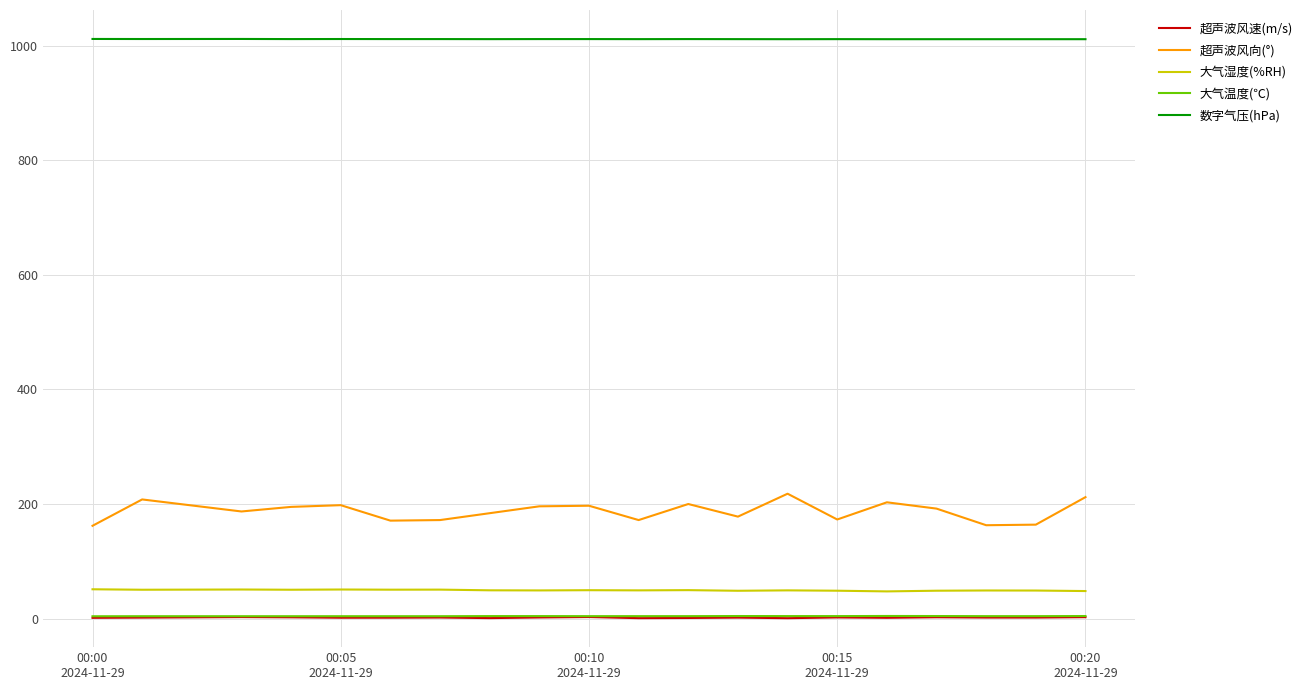

Which series has the widest spread of values?

超声波风向(°)